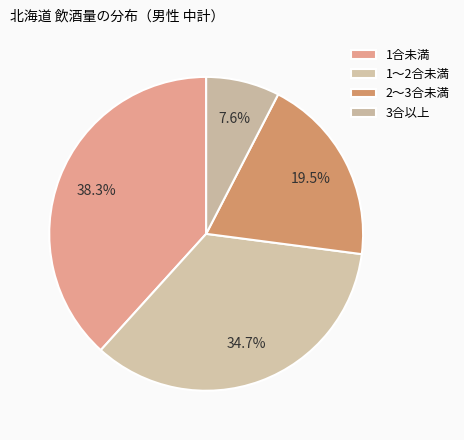

How many slices are in this pie chart?

4